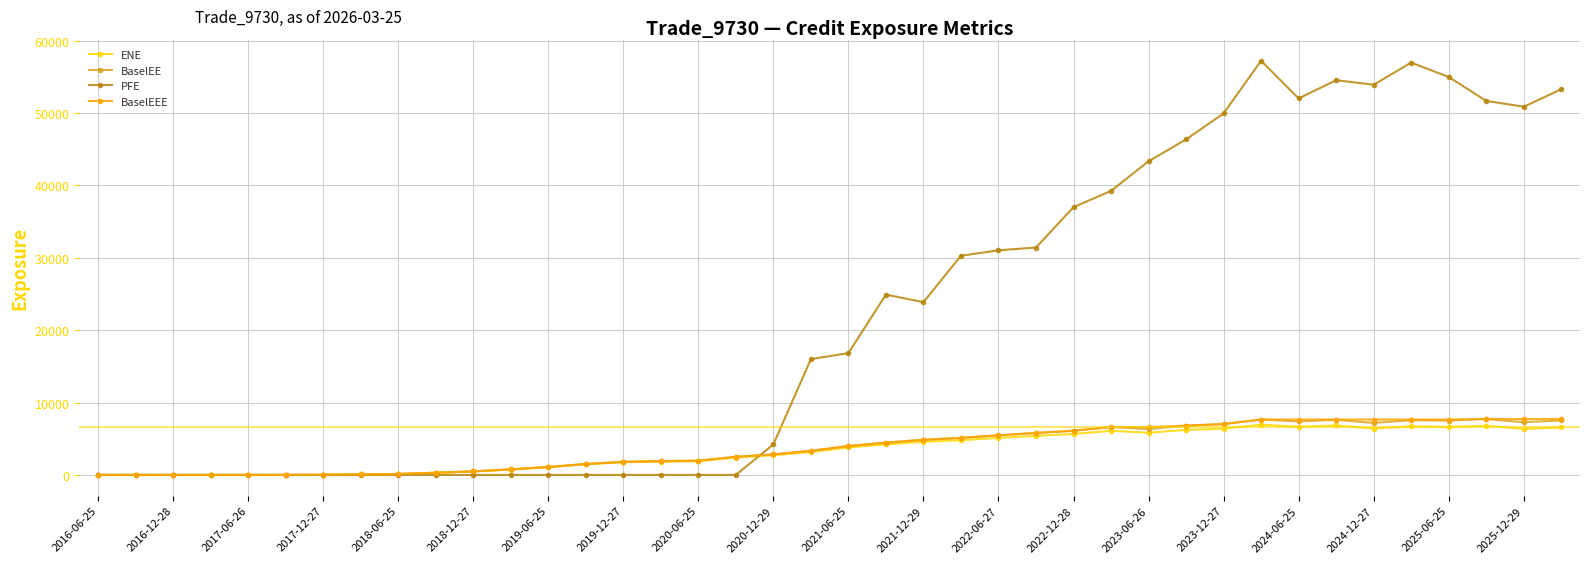

What is the maximum value for PFE?

57226.4